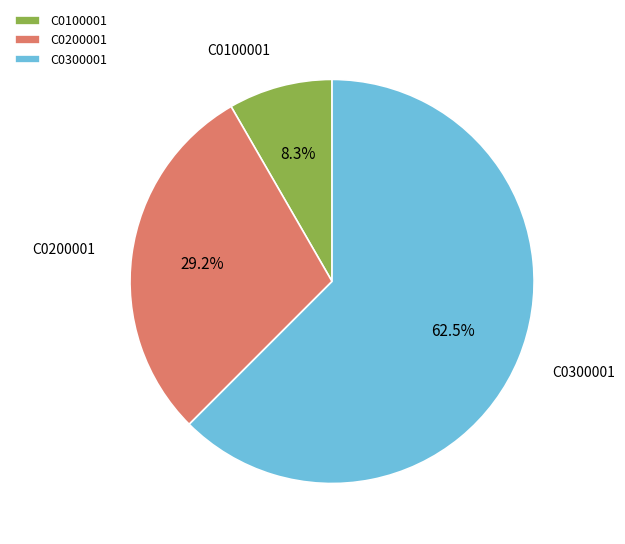

Combined, do C0200001 and C0300001 account for over 50%?

Yes